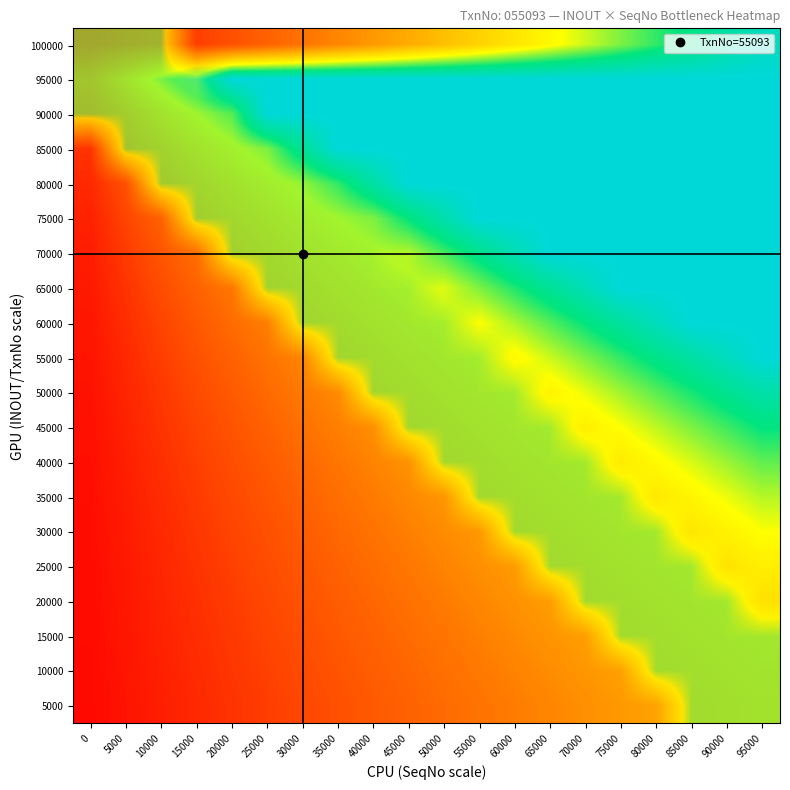

At which category is the sum across all series the highest?

95000